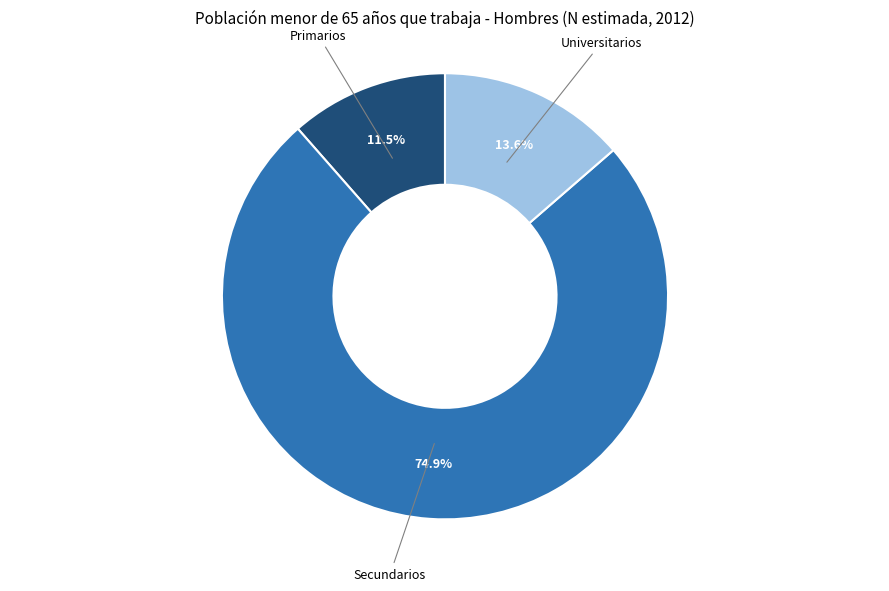

Does any single category account for the majority?

Yes